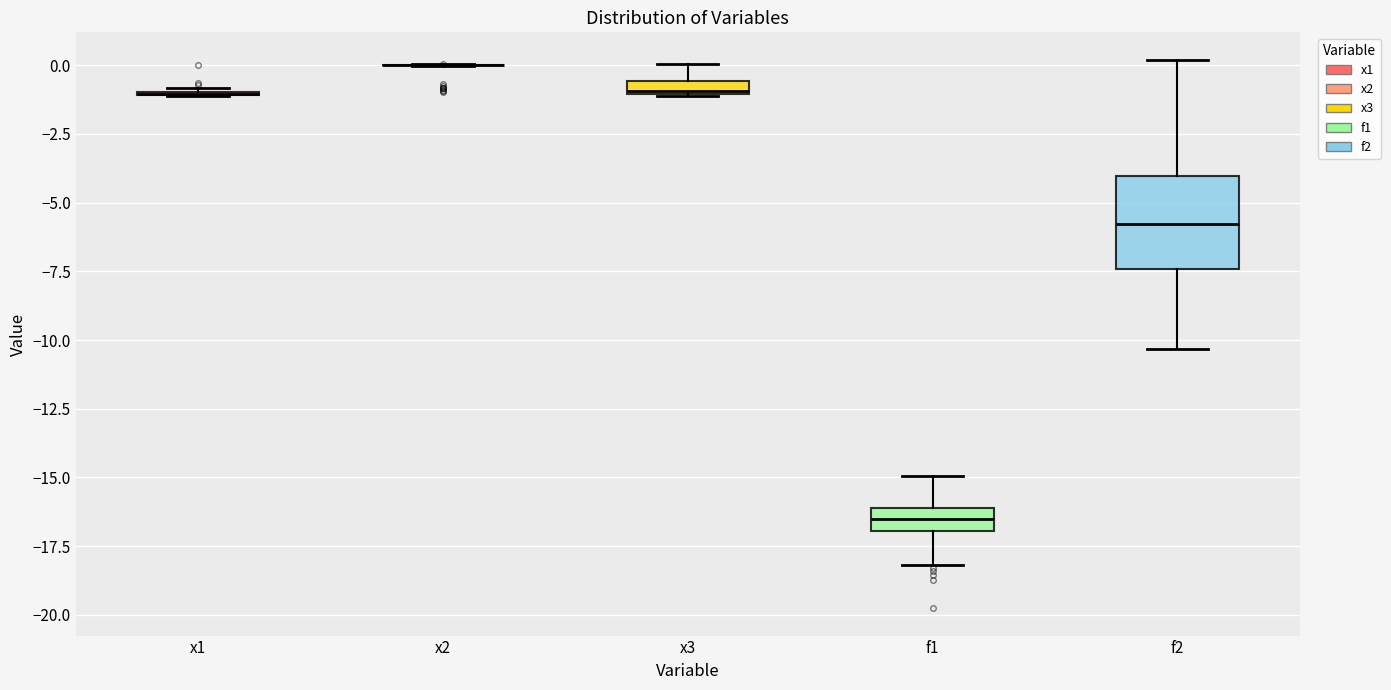

Where is the upper edge of the box for f2 on the y-axis? The values are not printed on the chart, so give them approximately, as read against the axis.

-4.0